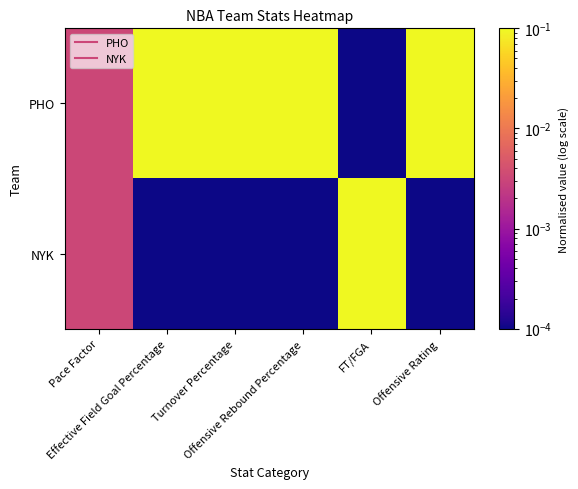

Reading left to right, extract all data points from this chart.

PHO: Pace Factor=0.0	Effective Field Goal Percentage=0.1	Turnover Percentage=0.1	Offensive Rebound Percentage=0.1	FT/FGA=0.0	Offensive Rating=0.1
NYK: Pace Factor=0.0	Effective Field Goal Percentage=0.0	Turnover Percentage=0.0	Offensive Rebound Percentage=0.0	FT/FGA=0.1	Offensive Rating=0.0